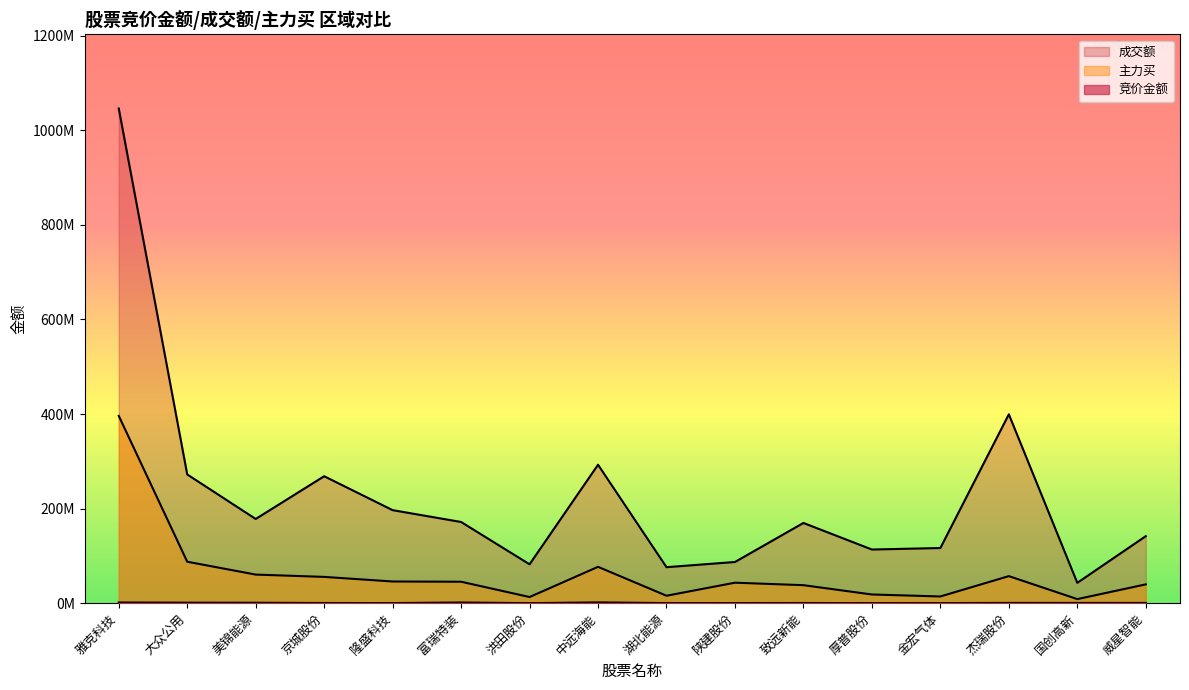

How many distinct data groups are displayed?

3